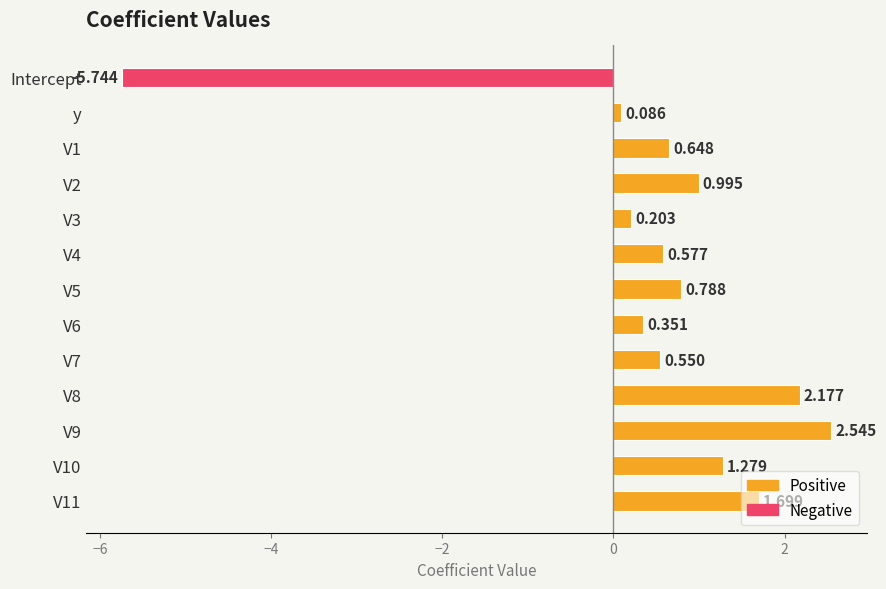

Rank the categories by value from lowest to highest.

Intercept, y, V3, V6, V7, V4, V1, V5, V2, V10, V11, V8, V9